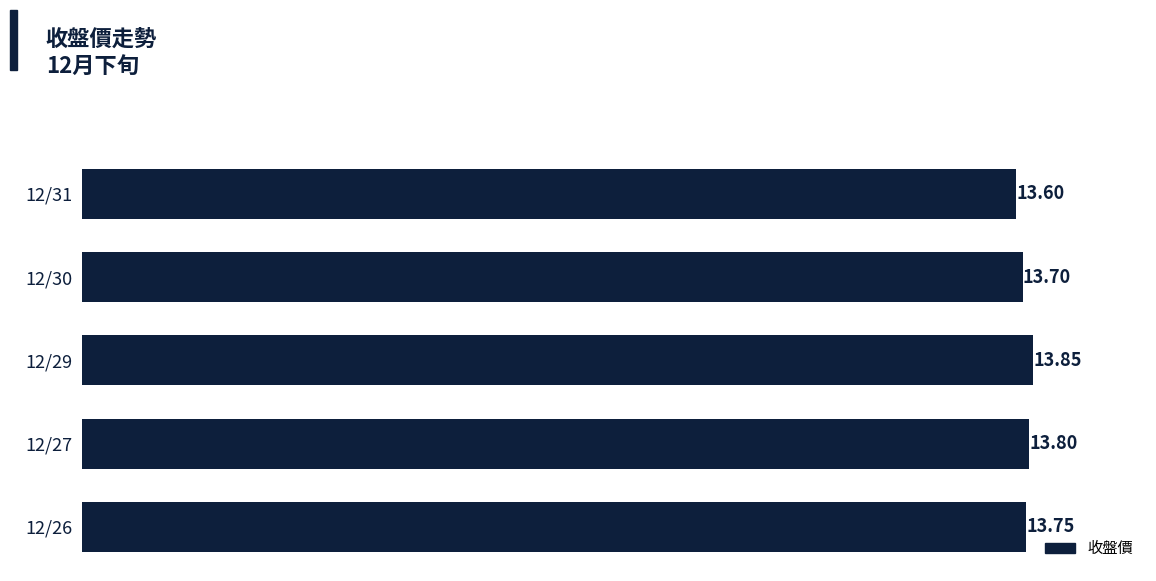

How many categories are shown in the chart?

5